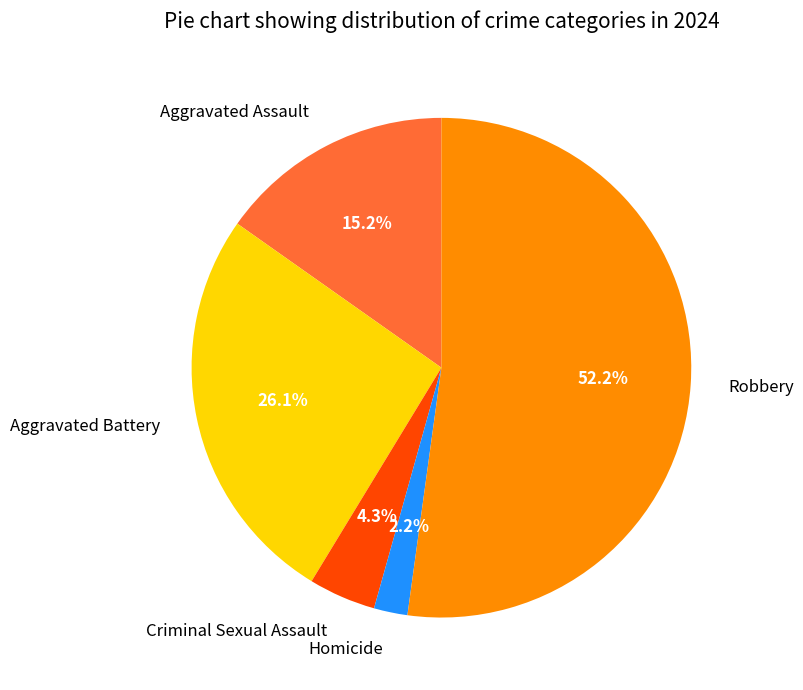

To the nearest percent, what is the average slice percentage?

20%